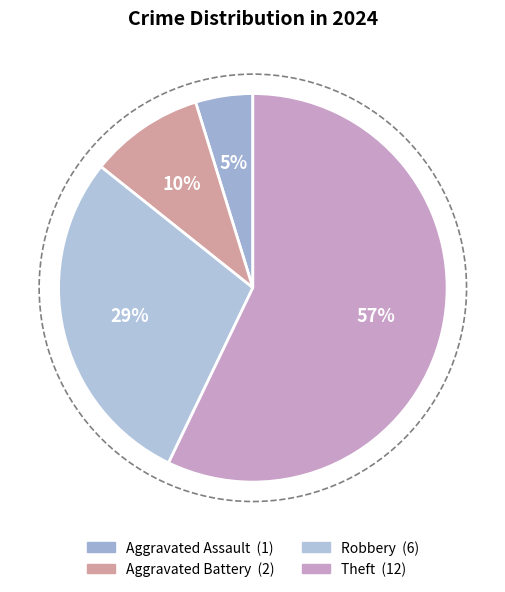

To the nearest percent, what is the average slice percentage?

25%